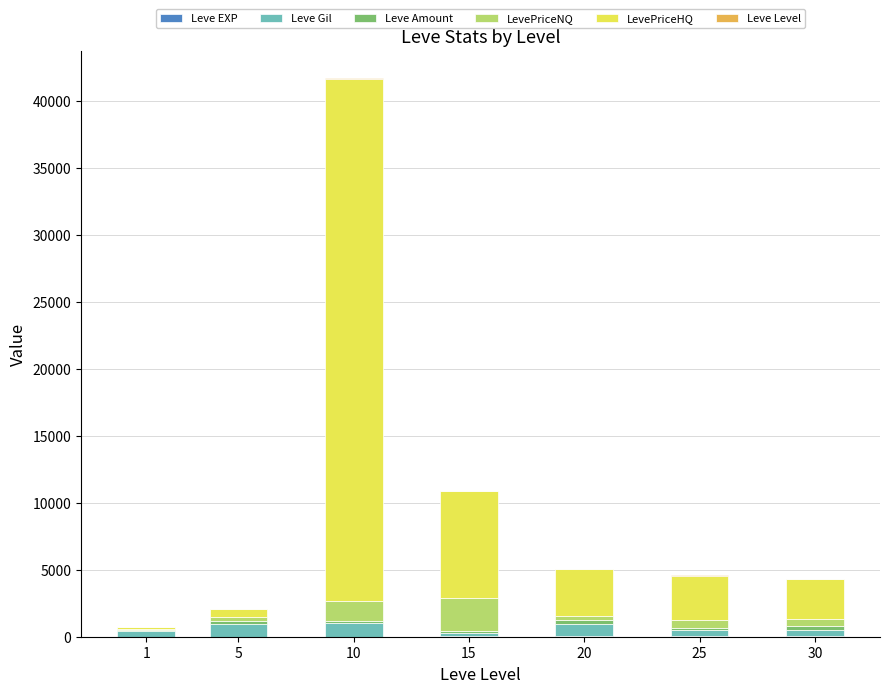

At which category is the sum across all series the highest?

10